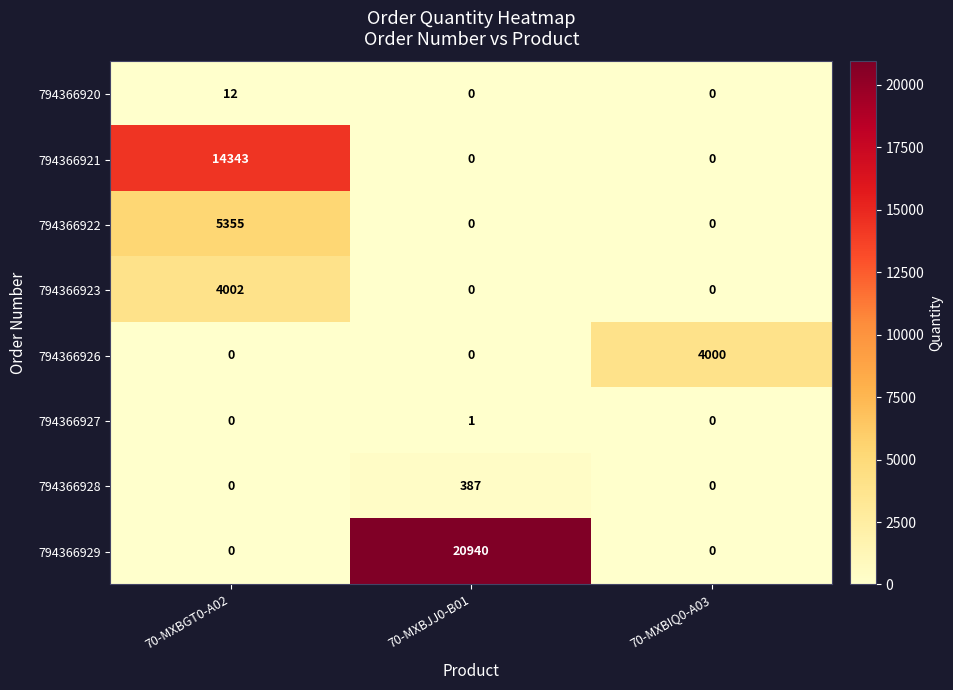

Between 70-MXBGT0-A02 and 70-MXBJJ0-B01, which series saw the biggest shift?

794366929